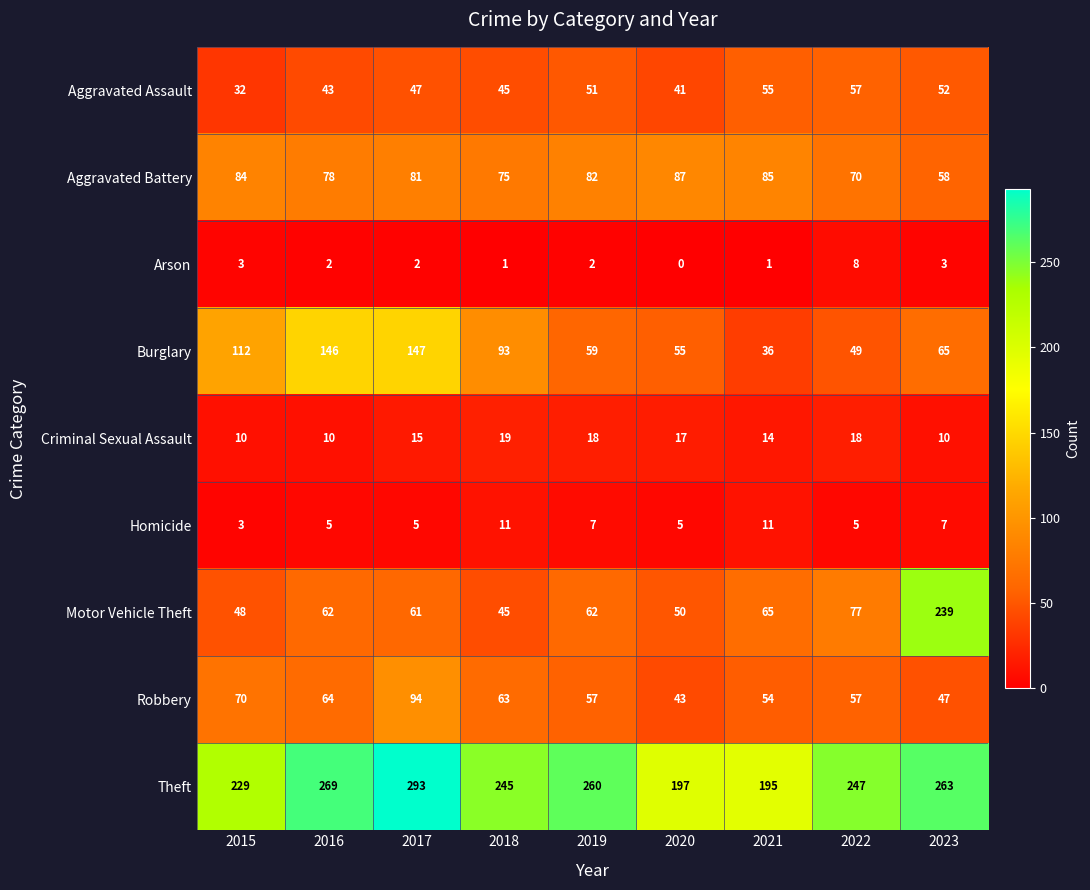

What is the difference between the maximum and minimum values in the Burglary series?

111